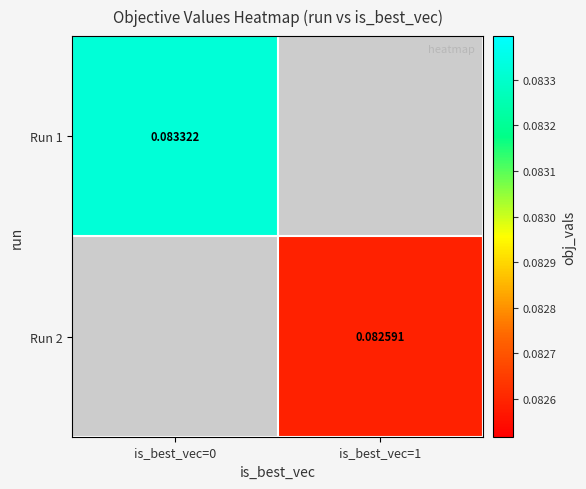

How many categories are shown in the chart?

2